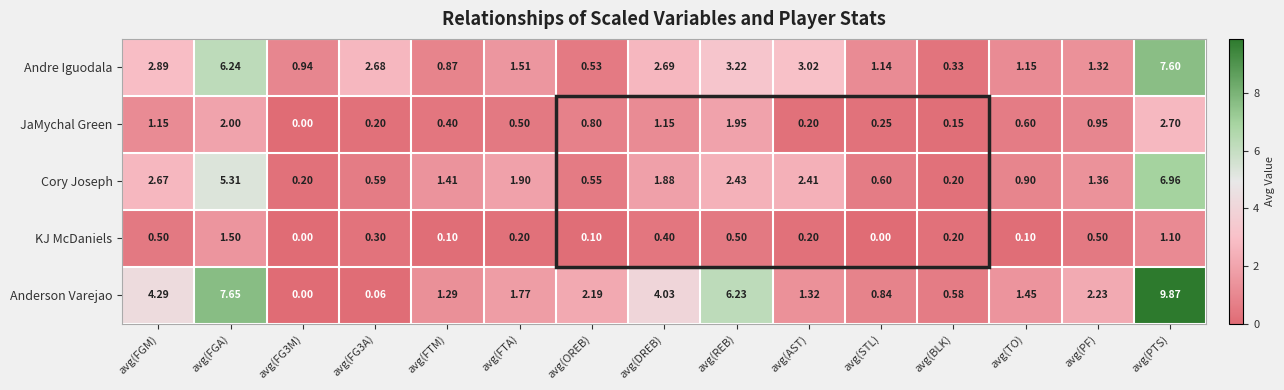

Which series has the widest spread of values?

Anderson Varejao